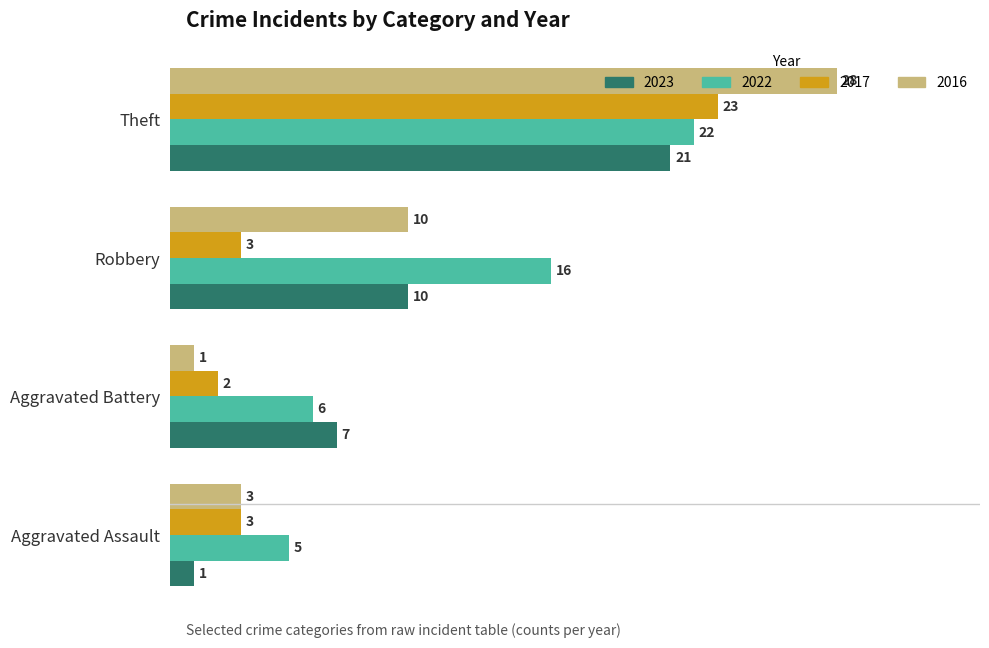

Which series has the largest total across all categories?

2022